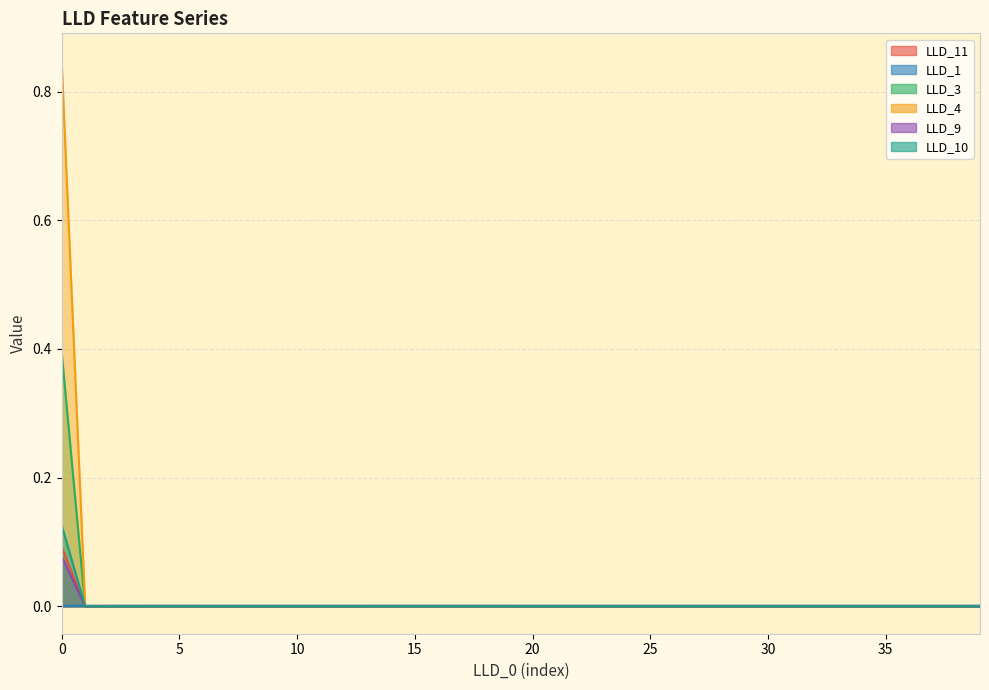

Between 36 and 38, which series saw the biggest shift?

LLD_1